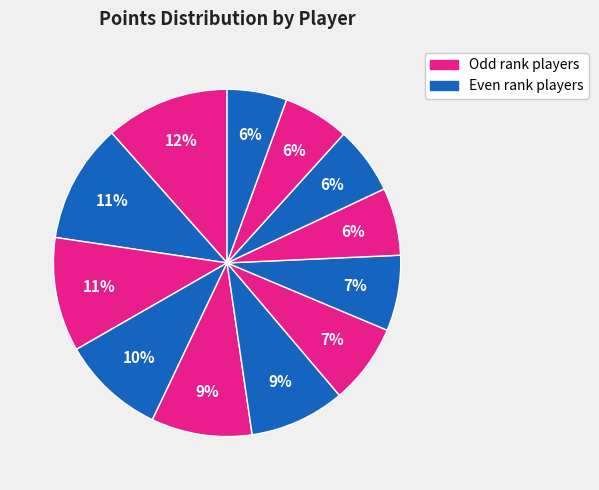

Count the number of slices in the pie.

12